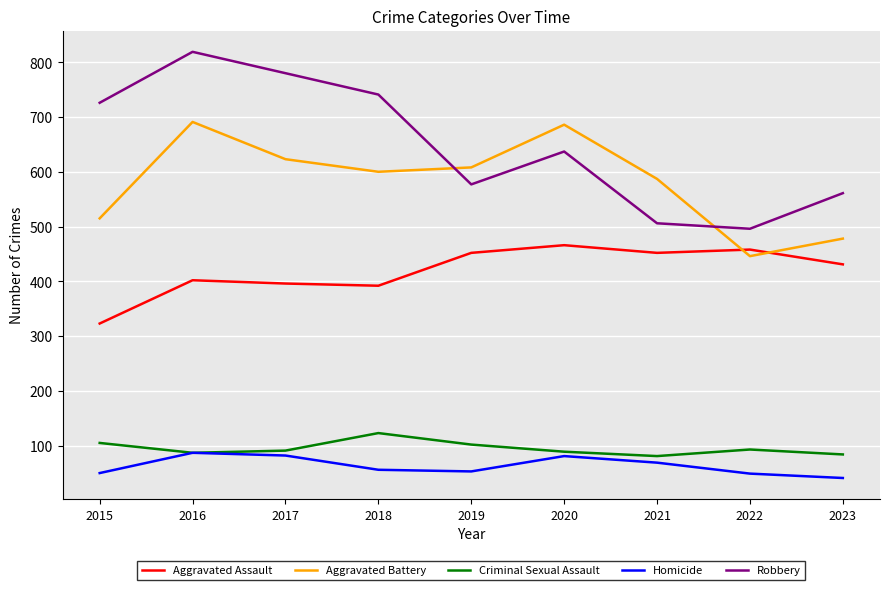

What is the difference between the second highest and minimum values in the Robbery series?

284